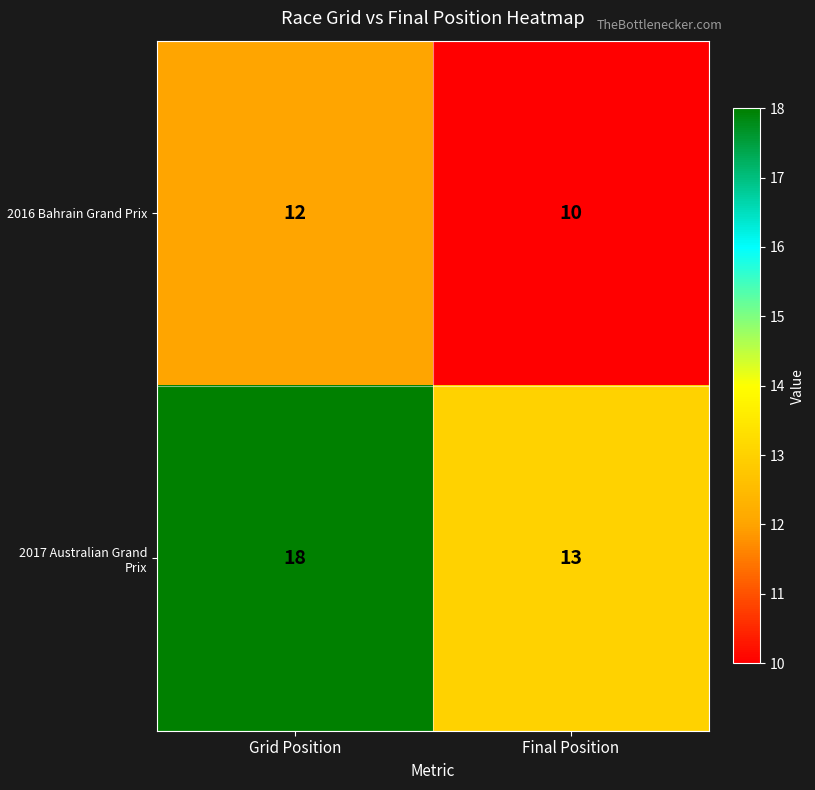

What is the difference between the maximum and minimum values in the 2017 Australian Grand Prix series?

5